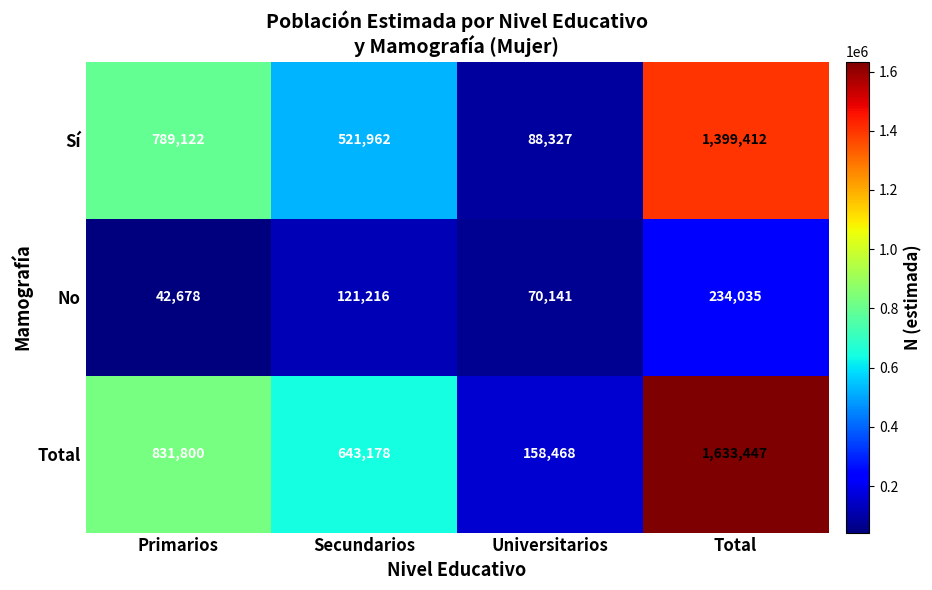

Between Secundarios and Total, which series saw the biggest shift?

Total